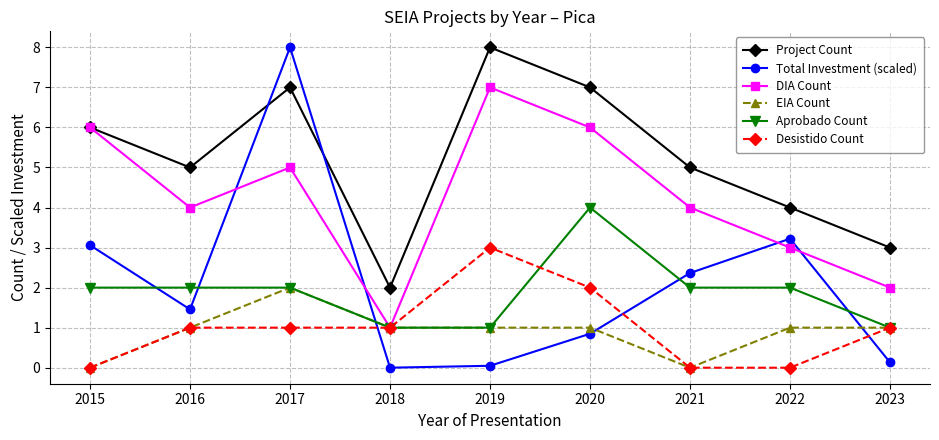

Read the Desistido Count value at 2016.

1.0